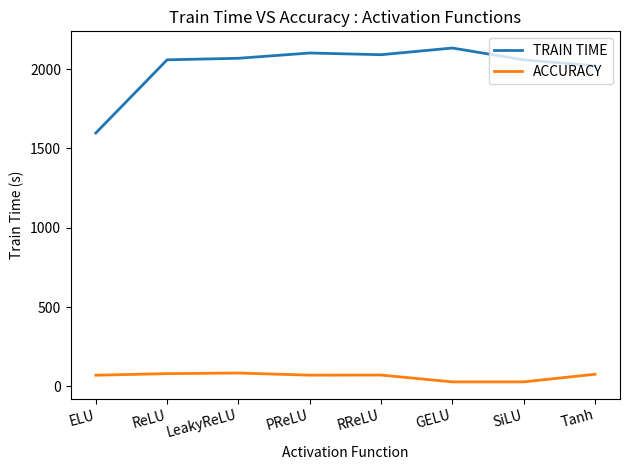

Is the value of TRAIN TIME at Tanh greater than the value of ACCURACY at ELU?

Yes